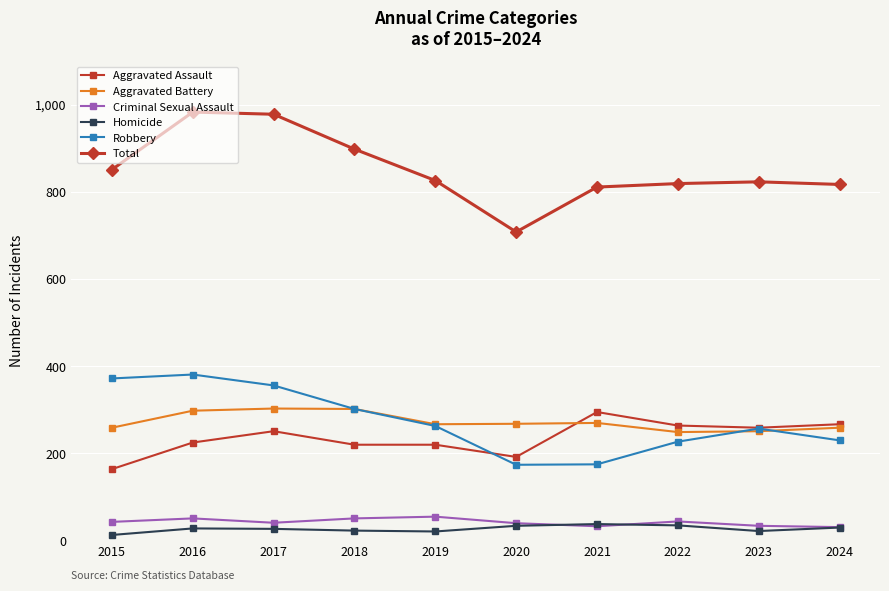

What is the value of the Homicide point at the 10th from the left?

30